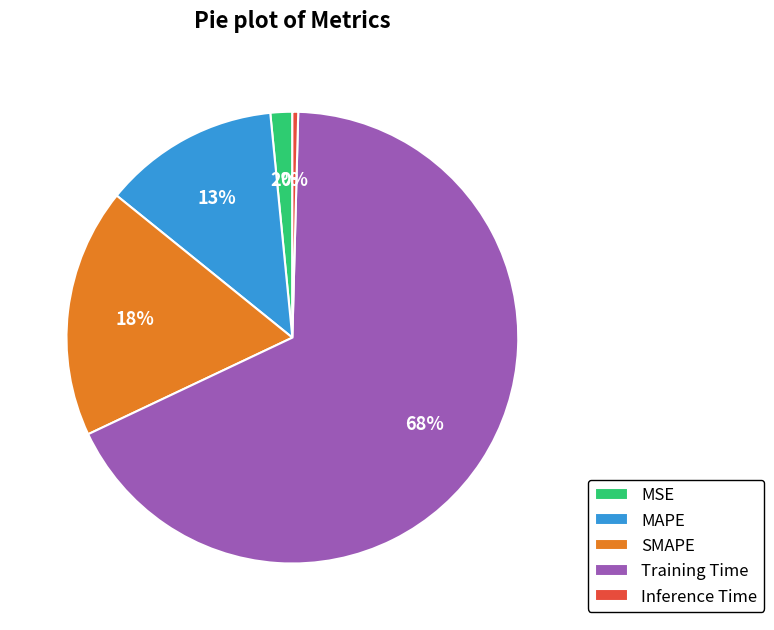

True or false: SMAPE accounts for 23% of the total.

False